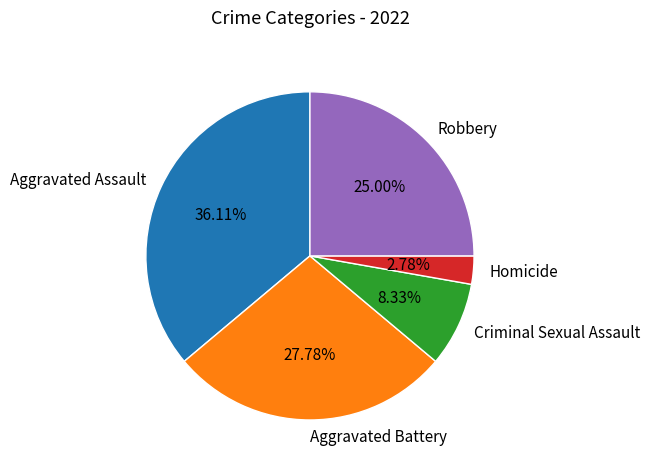

To the nearest percent, what is the difference between the Criminal Sexual Assault and Robbery slice percentages?

17%